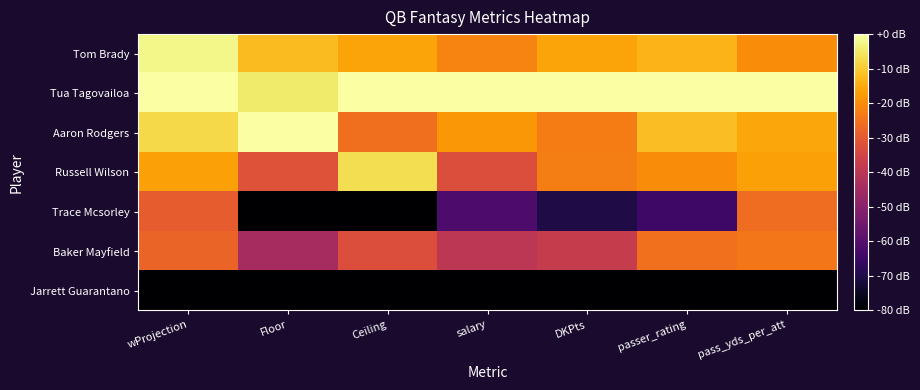

Reading left to right, extract all data points from this chart.

Tom Brady: wProjection=1.0	Floor=0.8	Ceiling=0.8	salary=0.7	DKPts=0.8	passer_rating=0.8	pass_yds_per_att=0.7
Tua Tagovailoa: wProjection=1.0	Floor=0.9	Ceiling=1.0	salary=1.0	DKPts=1.0	passer_rating=1.0	pass_yds_per_att=1.0
Aaron Rodgers: wProjection=0.9	Floor=1.0	Ceiling=0.7	salary=0.8	DKPts=0.7	passer_rating=0.9	pass_yds_per_att=0.8
Russell Wilson: wProjection=0.8	Floor=0.6	Ceiling=0.9	salary=0.6	DKPts=0.7	passer_rating=0.7	pass_yds_per_att=0.8
Trace Mcsorley: wProjection=0.6	Floor=0.0	Ceiling=0.0	salary=0.2	DKPts=0.1	passer_rating=0.2	pass_yds_per_att=0.7
Baker Mayfield: wProjection=0.7	Floor=0.4	Ceiling=0.6	salary=0.5	DKPts=0.5	passer_rating=0.7	pass_yds_per_att=0.7
Jarrett Guarantano: wProjection=0.0	Floor=0.0	Ceiling=0.0	salary=0.0	DKPts=0.0	passer_rating=0.0	pass_yds_per_att=0.0